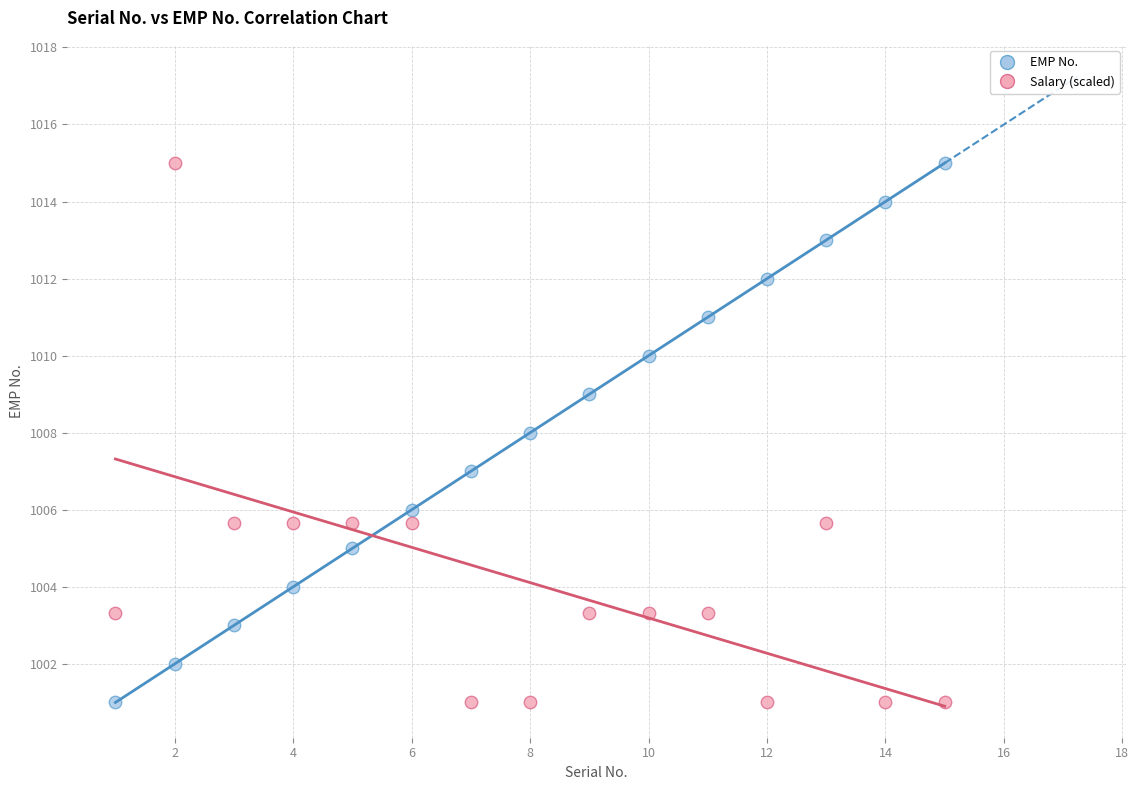

Across all data points, what is the range of Y values (max minus min)?

14.0